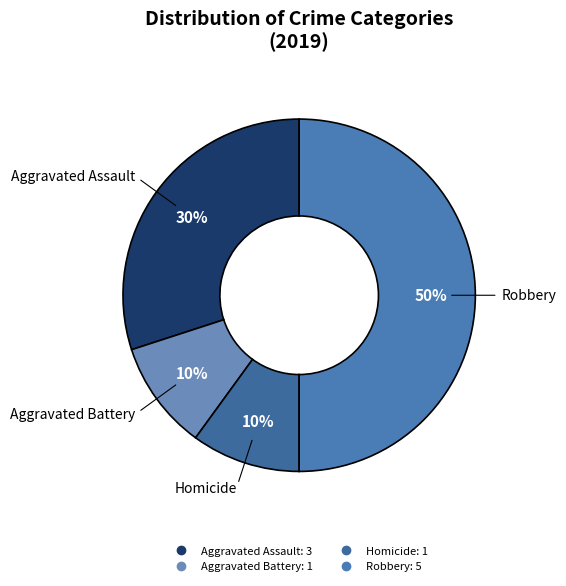

Which slice is the largest?

Robbery